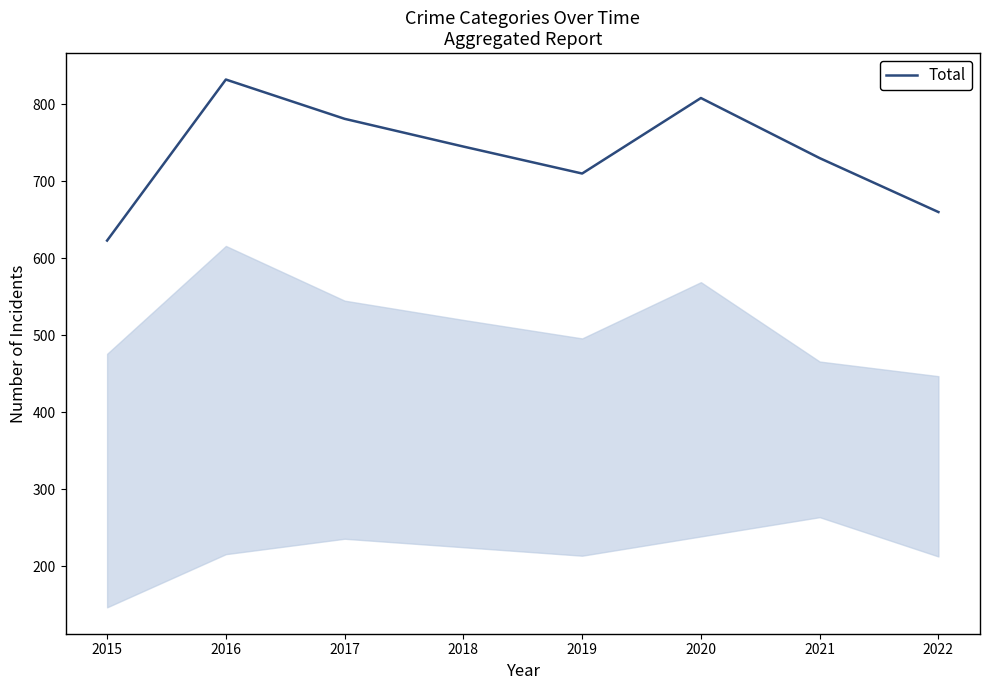

At which label does the data first exceed 745?

2016